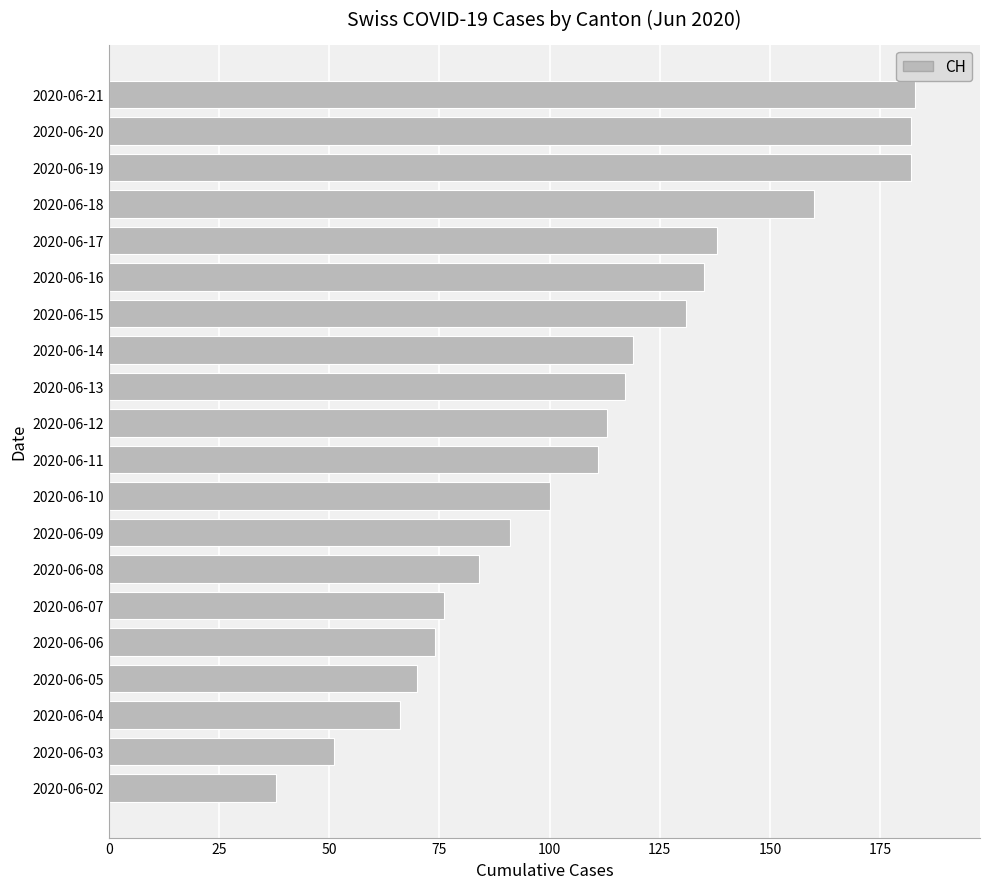

Approximately how many times larger is the value at 2020-06-06 compared to 2020-06-02?

1.9